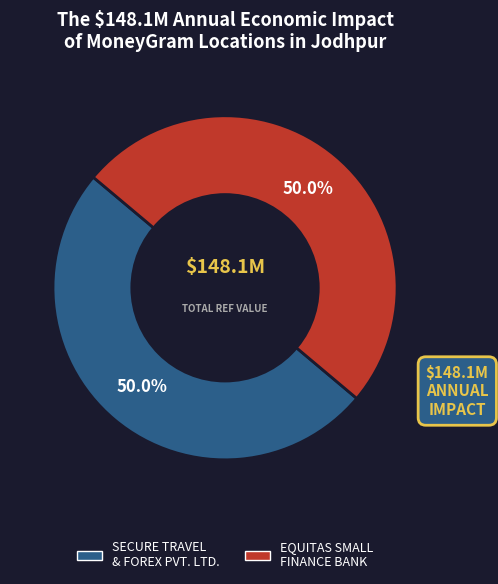

How many slices are in this pie chart?

2